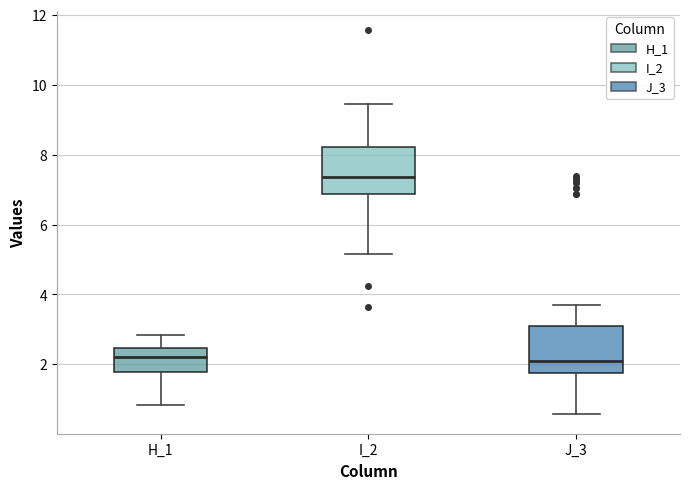

Where does the lower whisker of the box for J_3 end on the y-axis? The values are not printed on the chart, so give them approximately, as read against the axis.

0.6